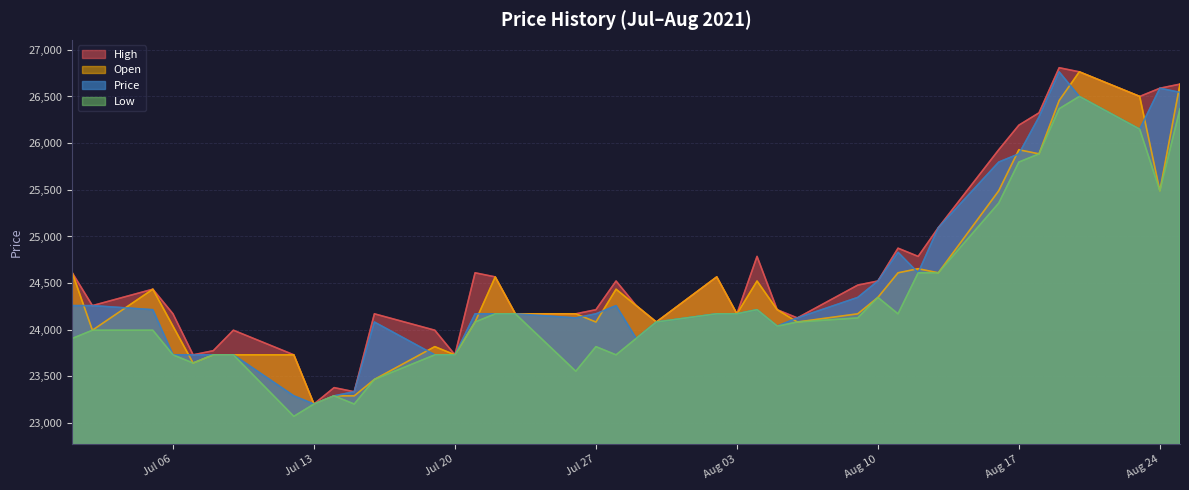

What is the difference between the Open values at 2021-07-08 and 2021-07-19?

87.9